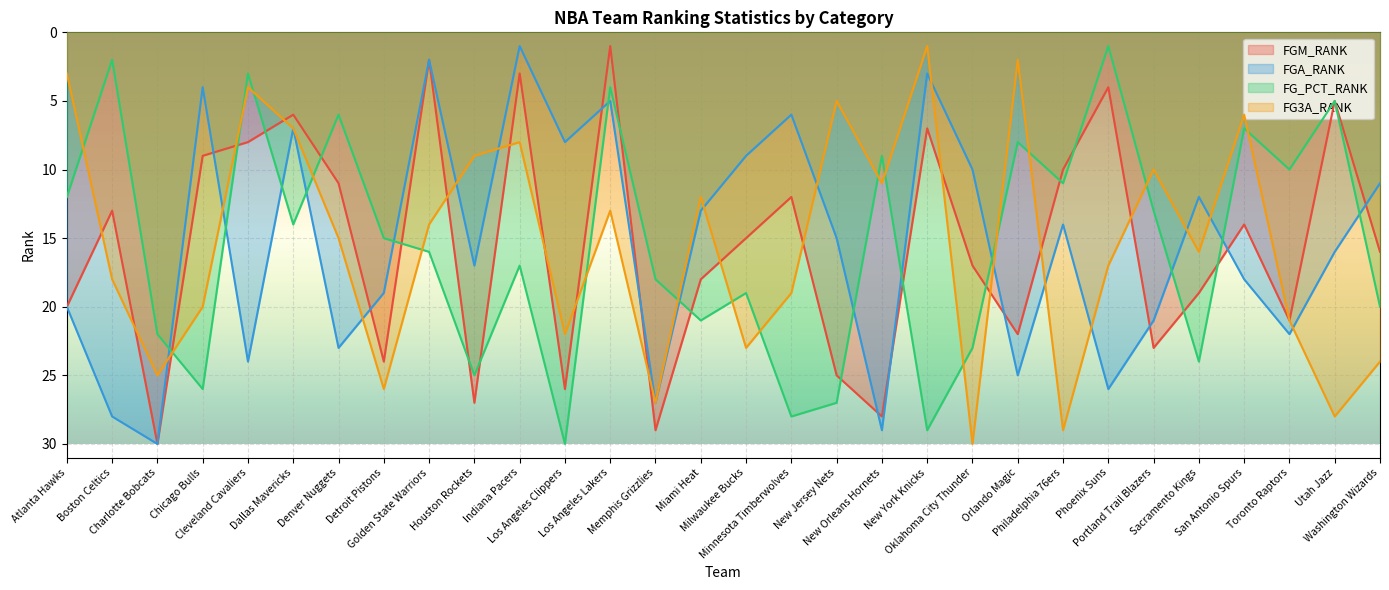

How many interior local peaks does the FG_PCT_RANK series have?

10